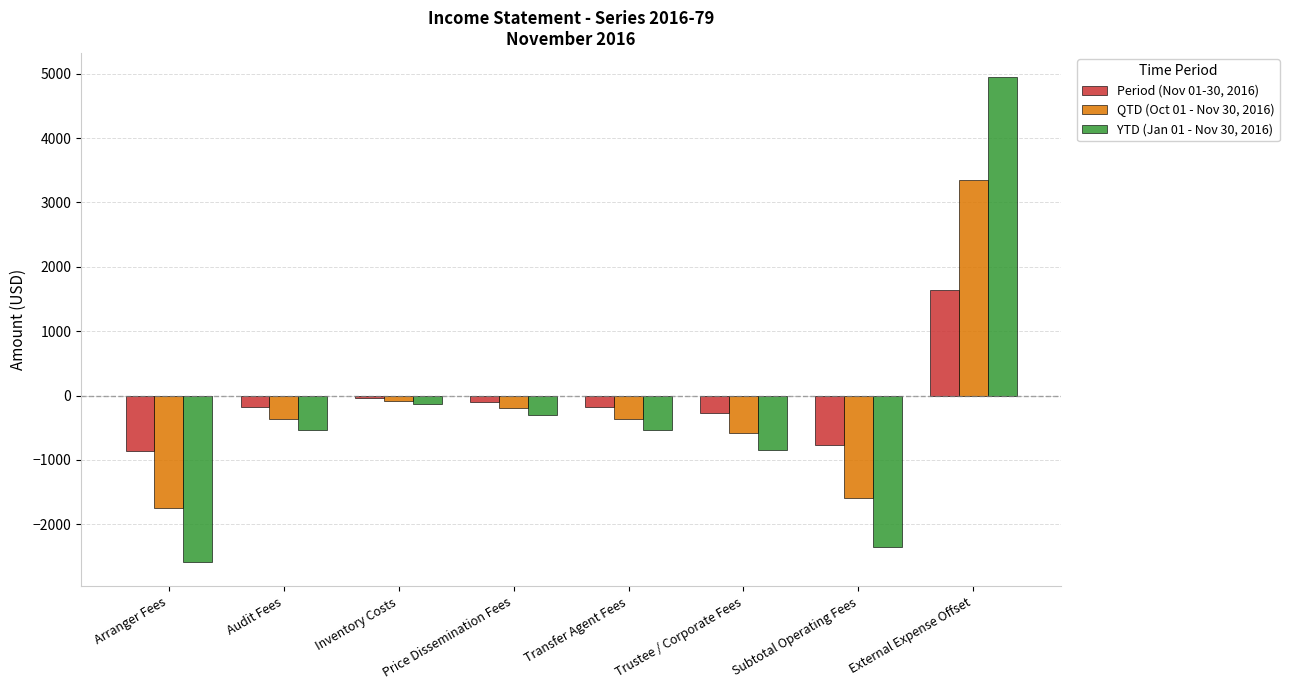

Reading right to left, transcribe all the data shown in this chart.

Period (Nov 01-30, 2016): External Expense Offset=1634.7	Subtotal Operating Fees=-771.6	Trustee / Corporate Fees=-278.5	Transfer Agent Fees=-174.1	Price Dissemination Fees=-100.0	Inventory Costs=-45.0	Audit Fees=-174.1	Arranger Fees=-863.0
QTD (Oct 01 - Nov 30, 2016): External Expense Offset=3343.0	Subtotal Operating Fees=-1588.2	Trustee / Corporate Fees=-577.0	Transfer Agent Fees=-360.6	Price Dissemination Fees=-200.0	Inventory Costs=-90.0	Audit Fees=-360.6	Arranger Fees=-1754.8
YTD (Jan 01 - Nov 30, 2016): External Expense Offset=4943.2	Subtotal Operating Fees=-2354.1	Trustee / Corporate Fees=-852.9	Transfer Agent Fees=-533.1	Price Dissemination Fees=-300.0	Inventory Costs=-135.0	Audit Fees=-533.1	Arranger Fees=-2589.0